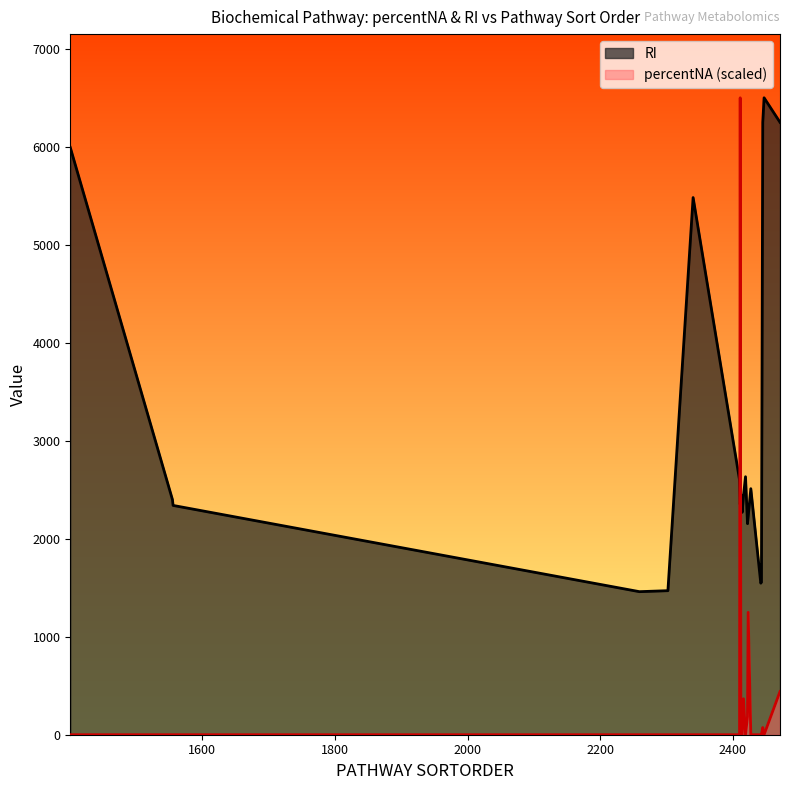

How many intersections are there between percentNA (scaled) and RI?

2